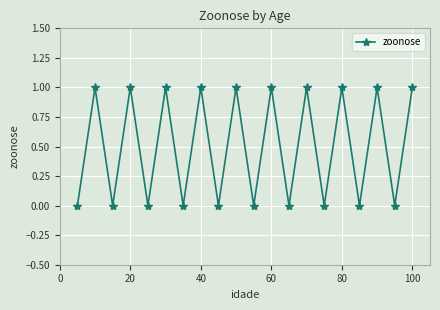

How many interior local peaks (higher than both neighbors) does the data have?

9